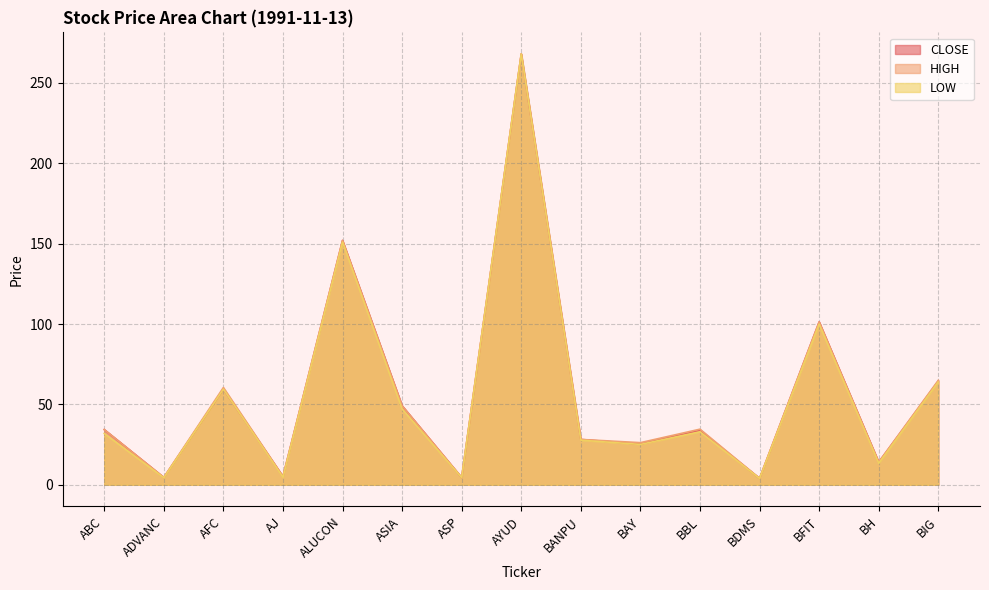

Where is CLOSE nearest to the value 136?

ALUCON